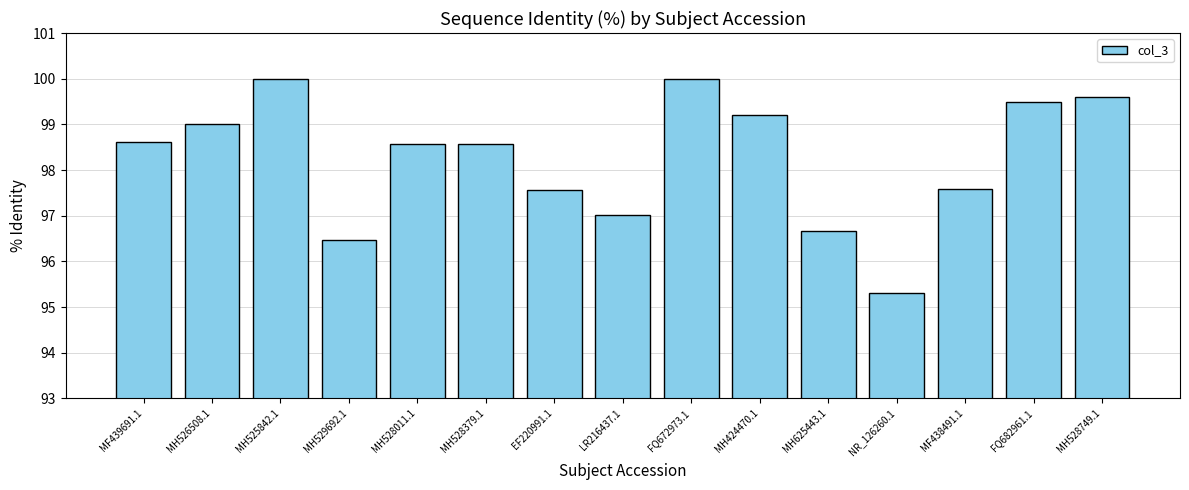

The chart shows a value of 99.2 at MH424470.1. True or false?

True